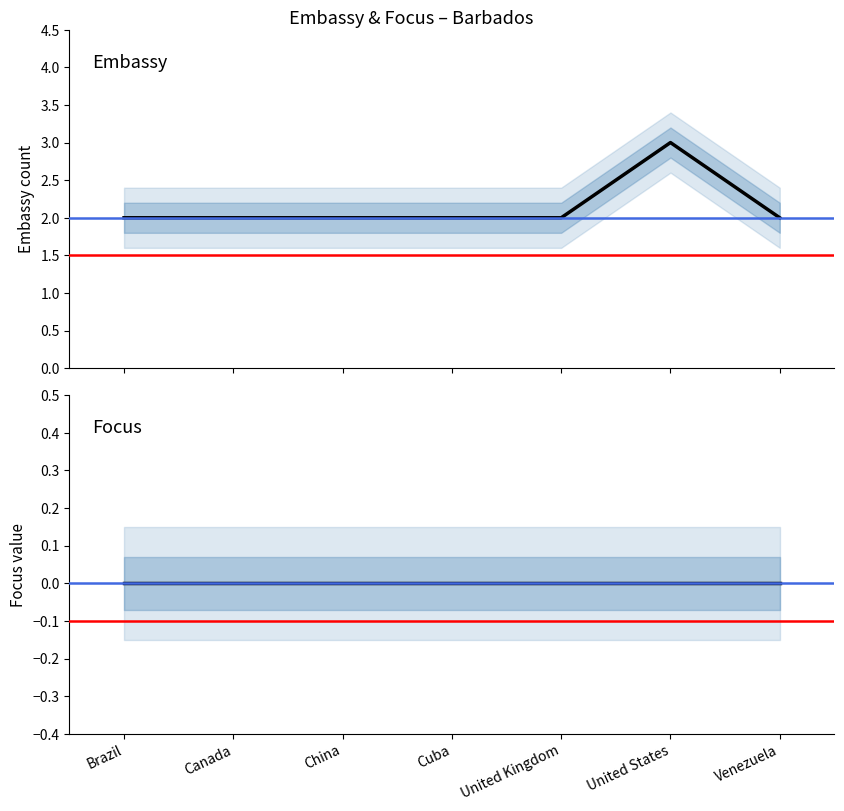

Which series changed the most between China and United States?

Embassy